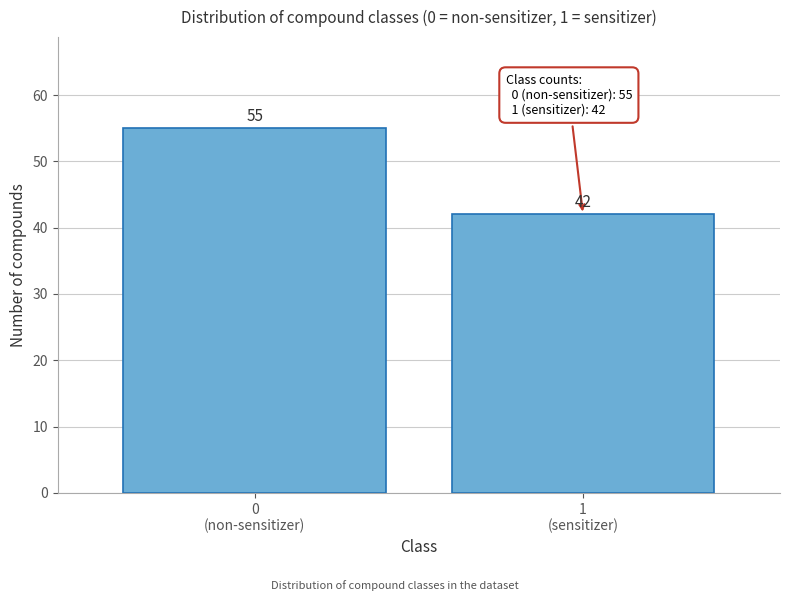

Reading left to right, list all the values displayed in this chart.

55	42